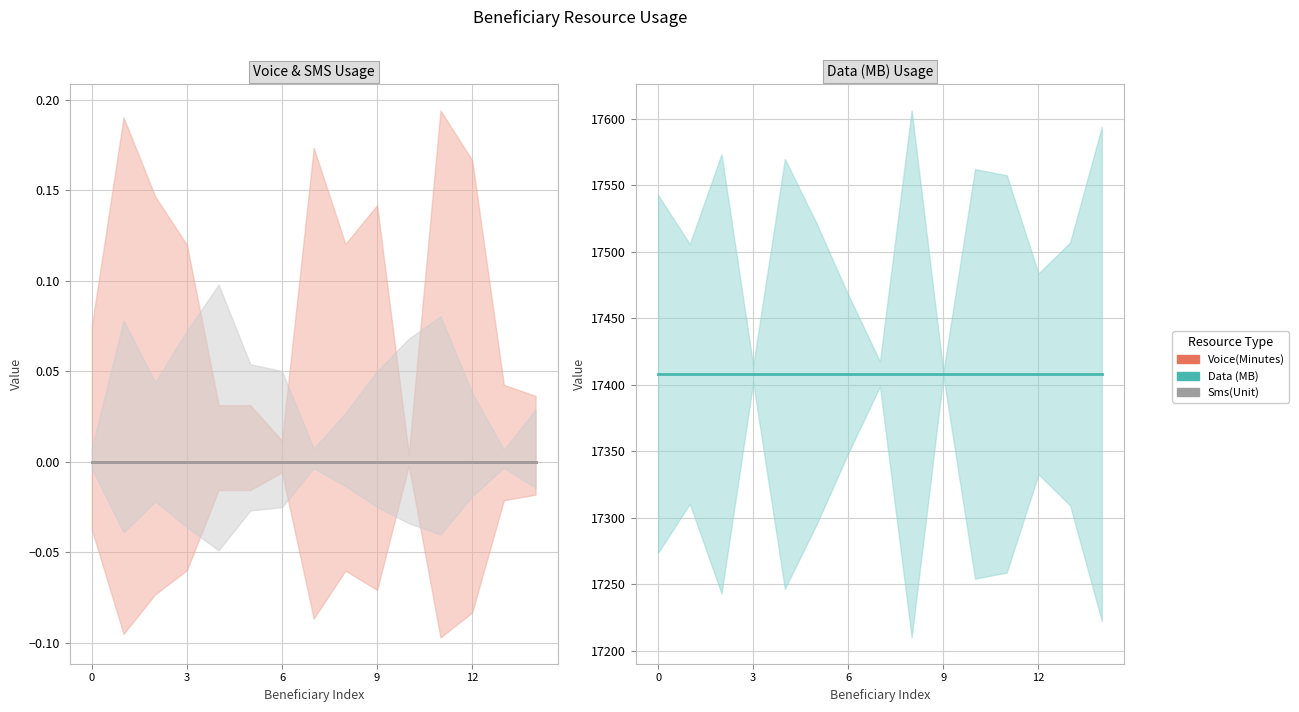

Does the chart display data point markers on the line(s)?

No